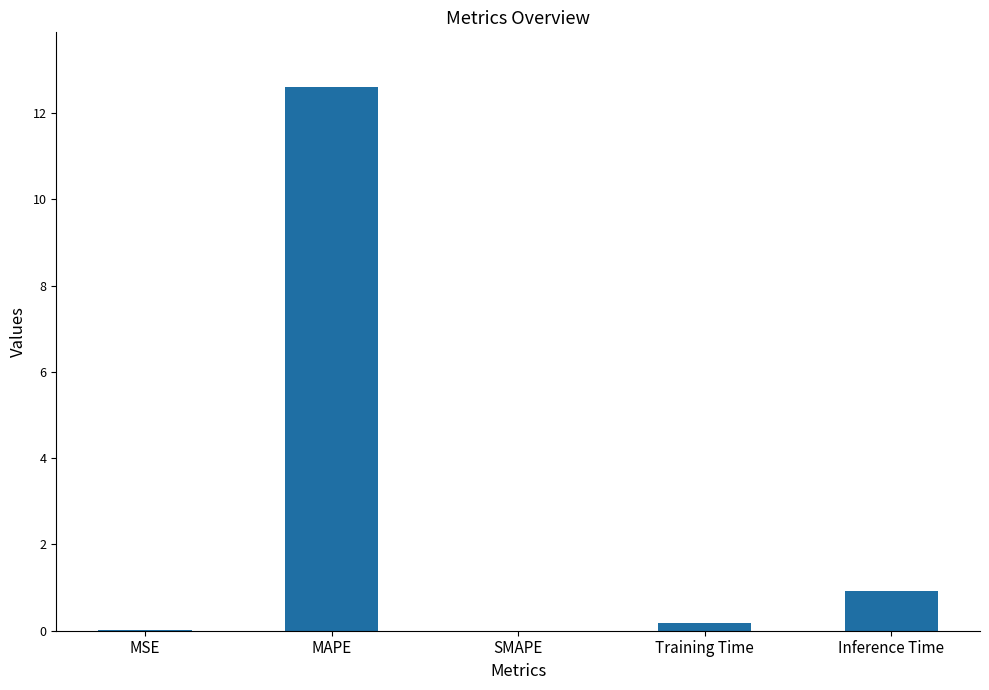

What is the greatest value displayed?

12.6